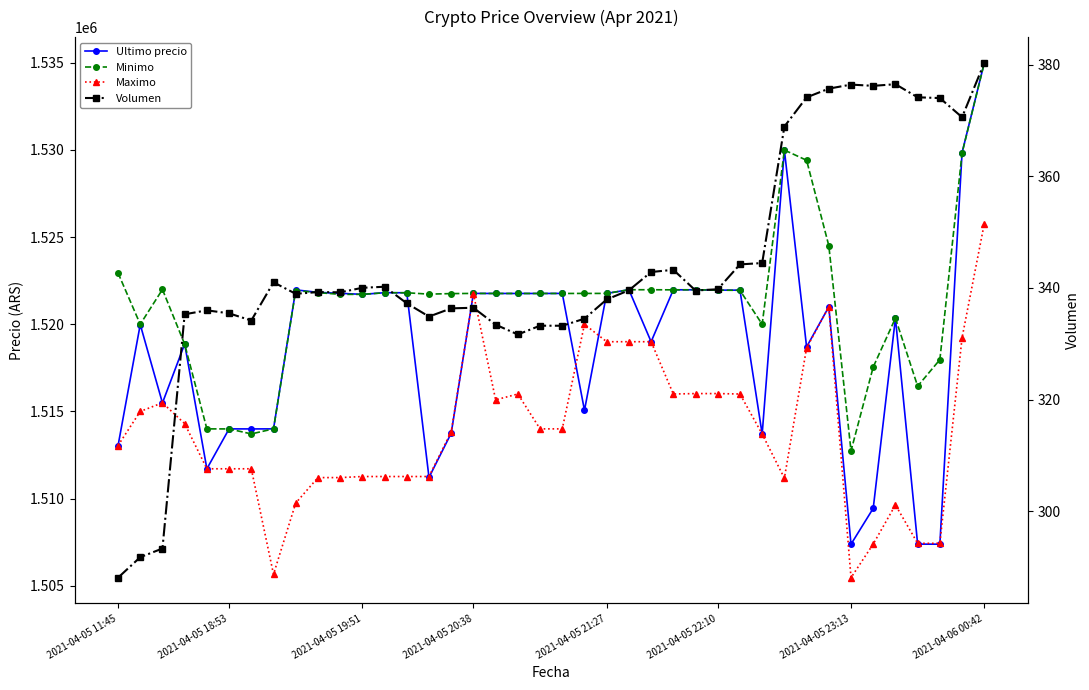

What is the value of the Ultimo precio point at the 29th from the left?

1521958.0